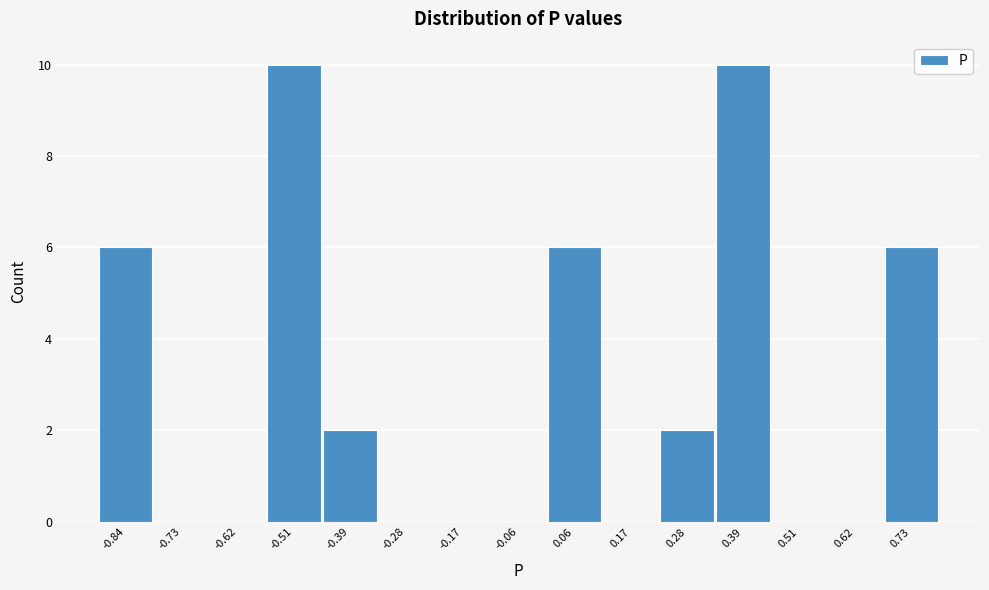

Reading right to left, list all the values displayed in this chart.

0.73=6	0.62=0	0.51=0	0.39=10	0.28=2	0.17=0	0.06=6	-0.06=0	-0.17=0	-0.28=0	-0.39=2	-0.51=10	-0.62=0	-0.73=0	-0.84=6